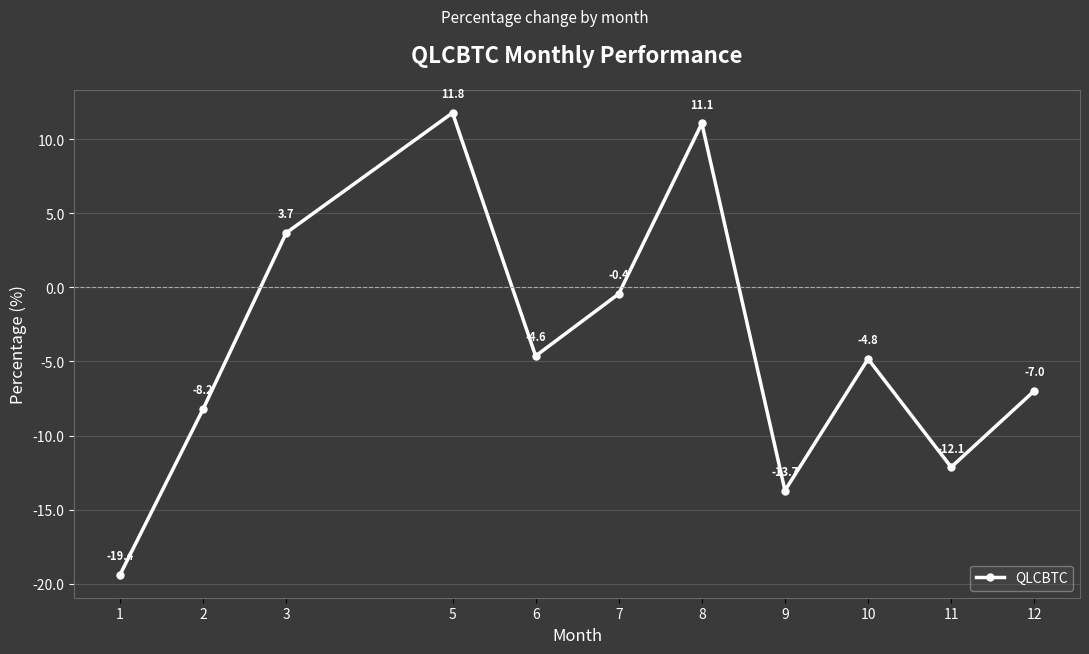

Where is the first local maximum?

5